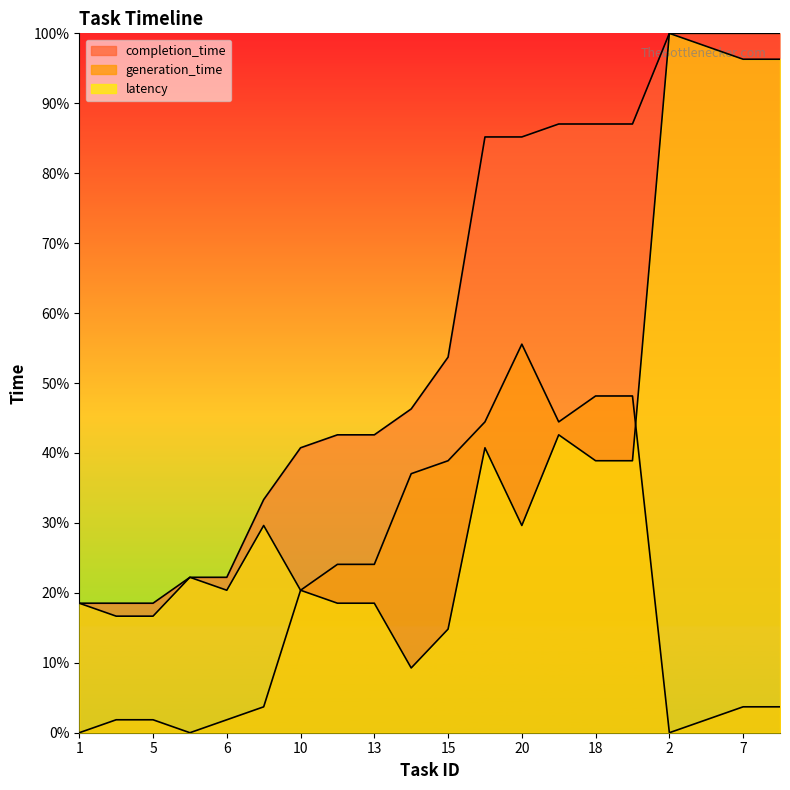

At which label is generation_time closest to 27?

12